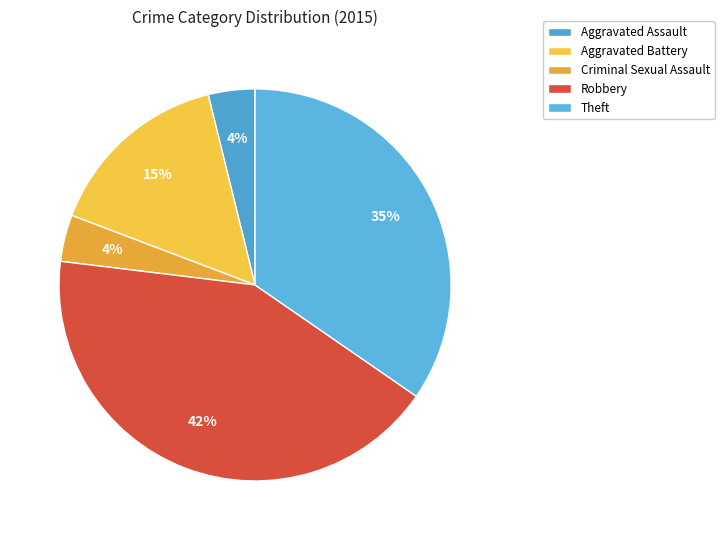

Rank the categories by value from lowest to highest.

Aggravated Assault, Criminal Sexual Assault, Aggravated Battery, Theft, Robbery